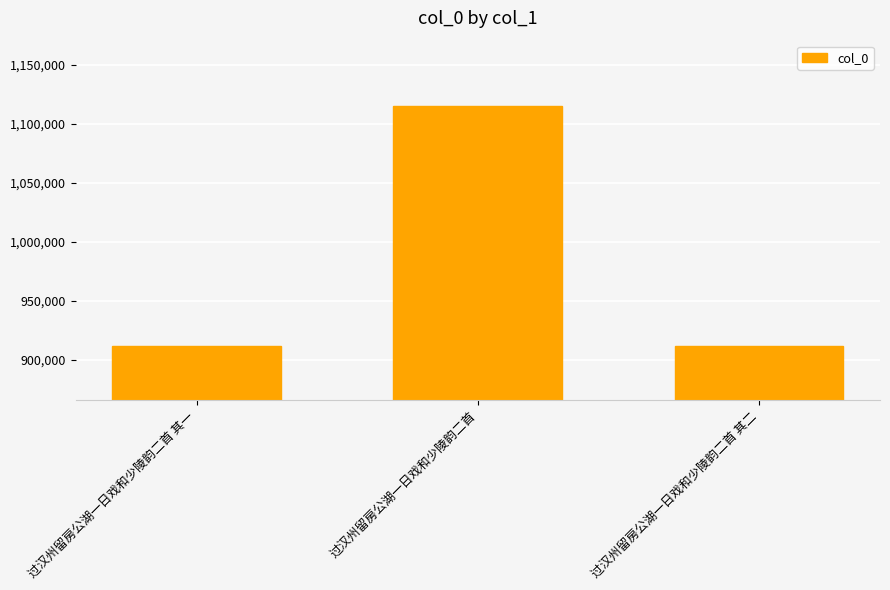

What is the greatest value displayed?

1114970